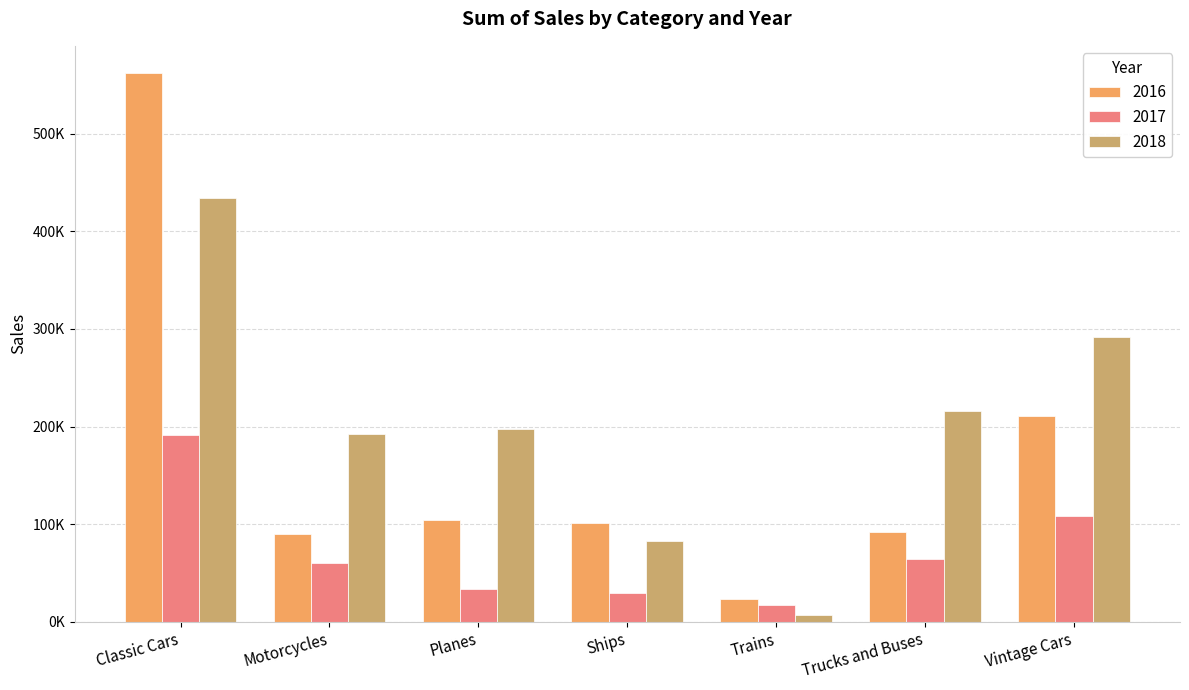

Reading left to right, list all the values displayed in this chart.

2016: Classic Cars=561831.2	Motorcycles=89952.6	Planes=104057.3	Ships=100909.4	Trains=23197.7	Trucks and Buses=91883.1	Vintage Cars=210753.5
2017: Classic Cars=191275.4	Motorcycles=60246.2	Planes=33495.1	Ships=29830.5	Trains=16950.1	Trucks and Buses=63997.2	Vintage Cars=108241.3
2018: Classic Cars=434297.6	Motorcycles=192260.1	Planes=196985.3	Ships=82252.5	Trains=7287.5	Trucks and Buses=215992.1	Vintage Cars=291461.3